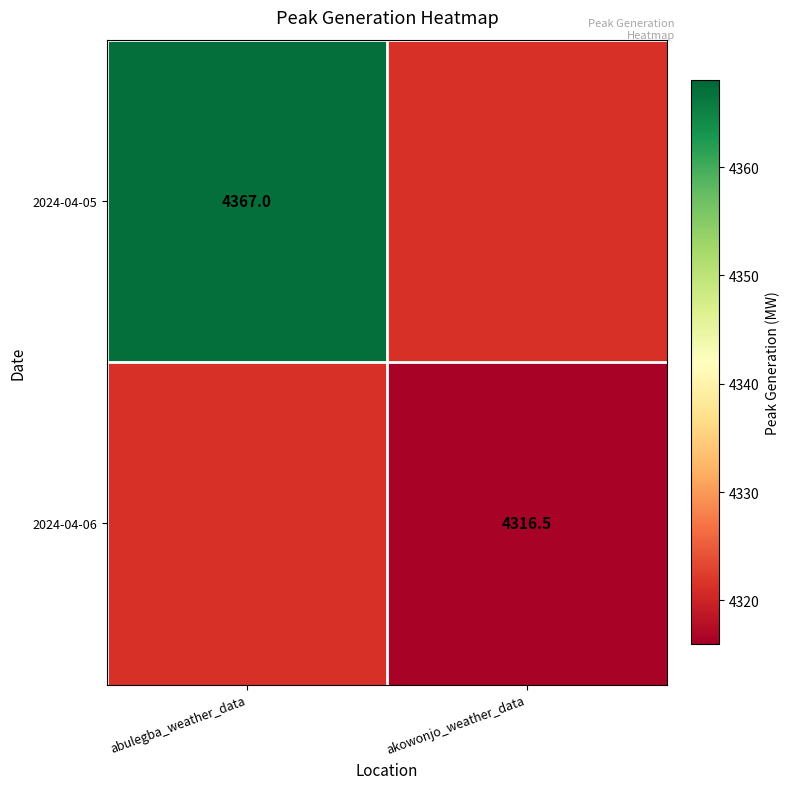

True or false: 2024-04-06 has a value of 4316.5 at akowonjo_weather_data.

True